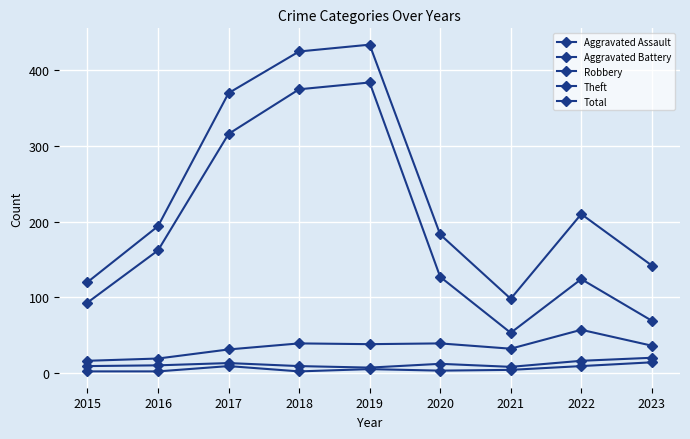

List the series in order of their peak value, lowest first.

Aggravated Assault, Aggravated Battery, Robbery, Theft, Total